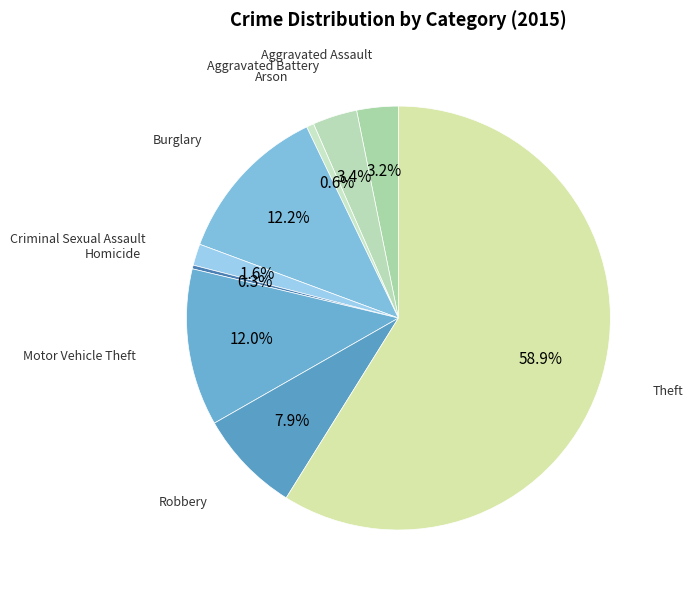

Count the number of slices in the pie.

9